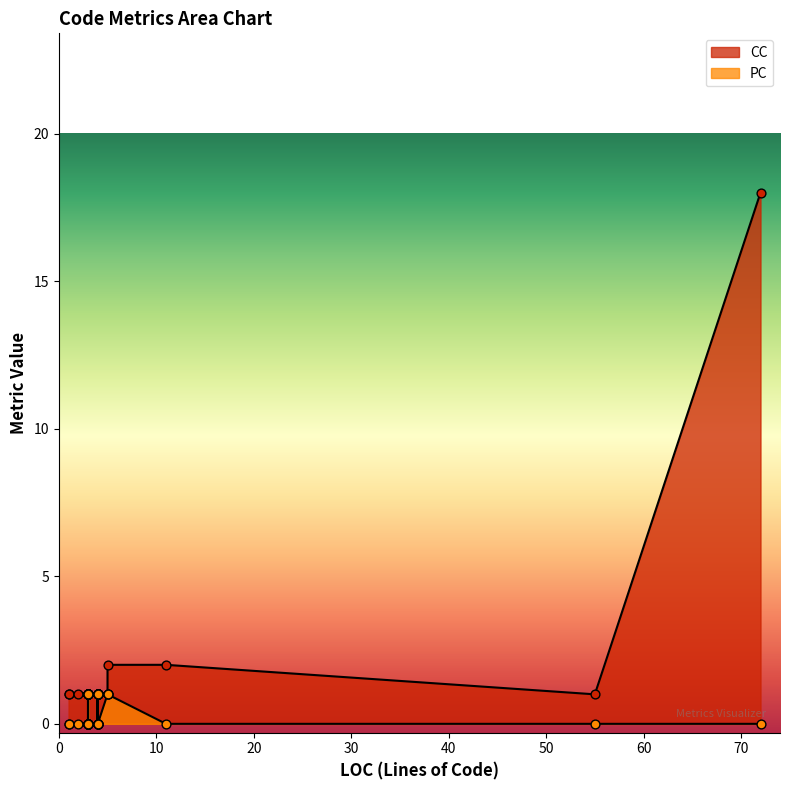

At how many categories does at least one series exceed 14?

1